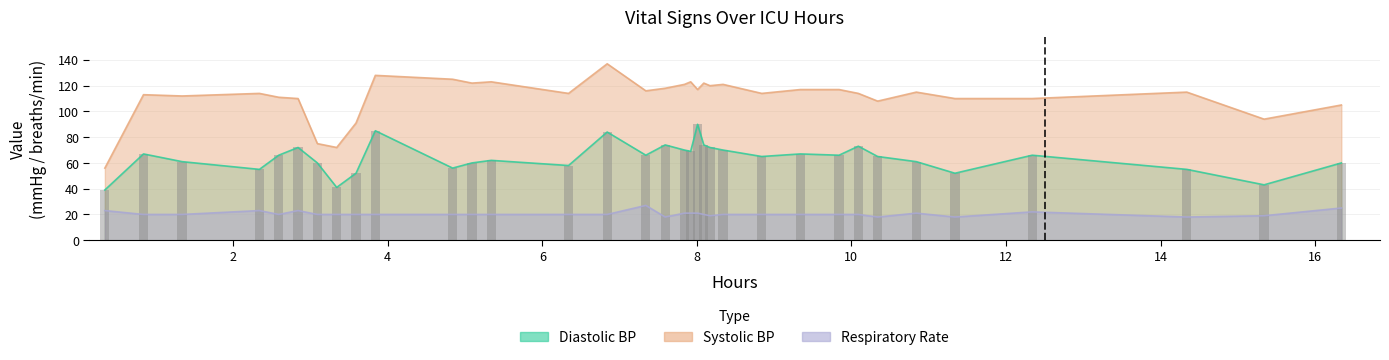

What is the greatest value displayed?

137